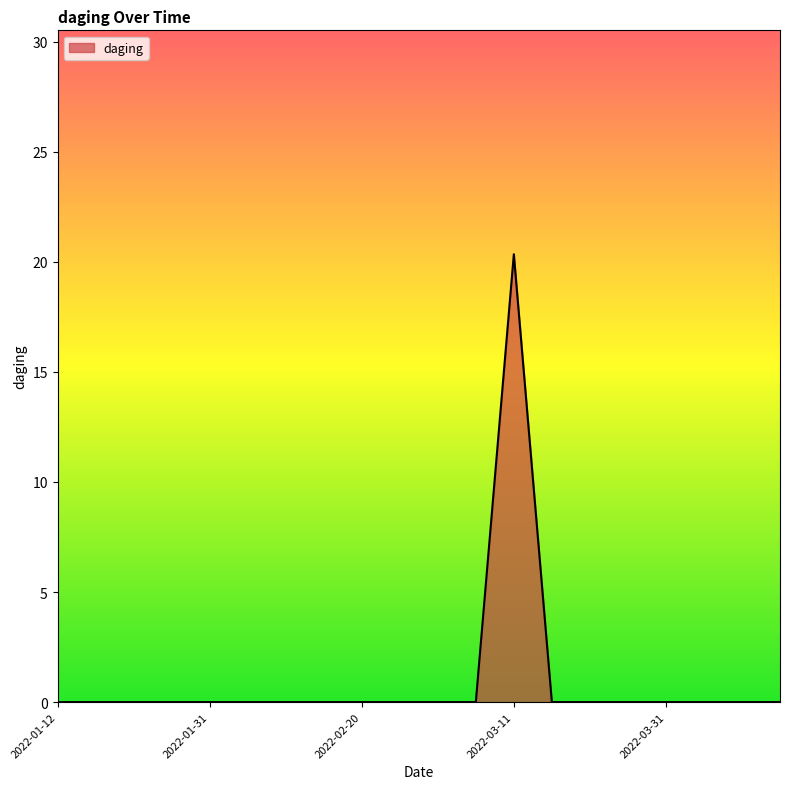

What is the maximum value shown in the chart?

20.3